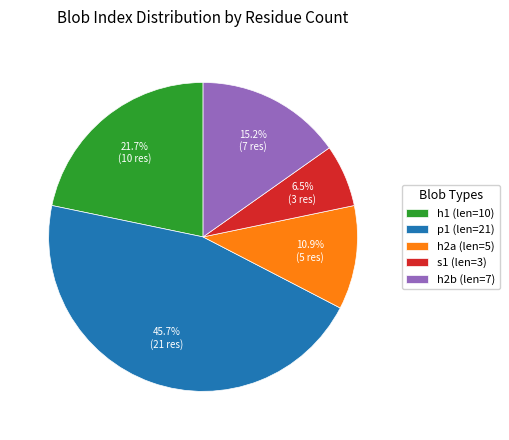

What portion of the pie excludes h1 (len=10)?

78.3%